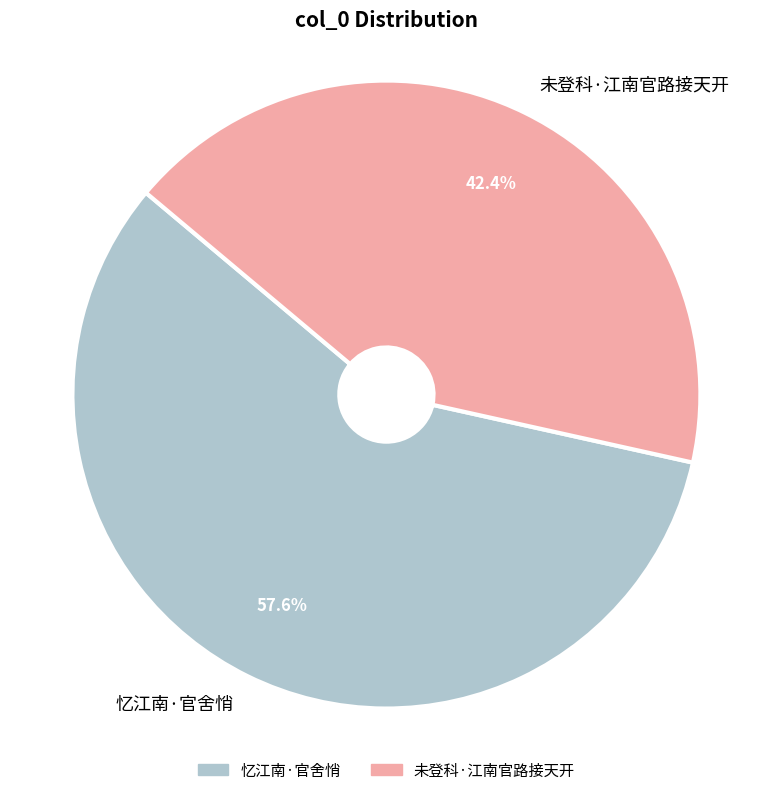

Rank the categories by value from lowest to highest.

未登科·江南官路接天开, 忆江南·官舍悄